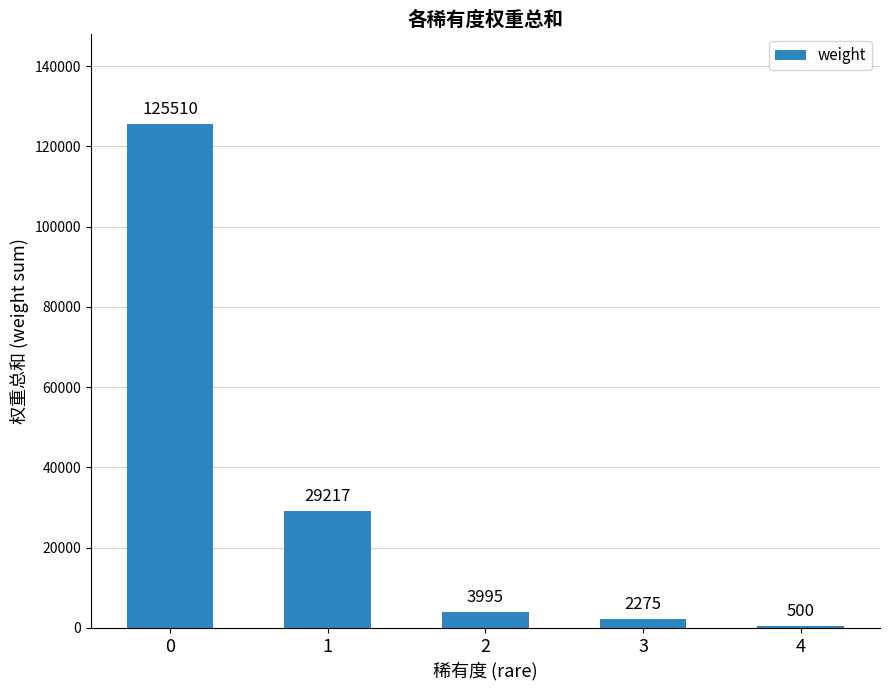

The chart shows a value of 2275 at 3. True or false?

True